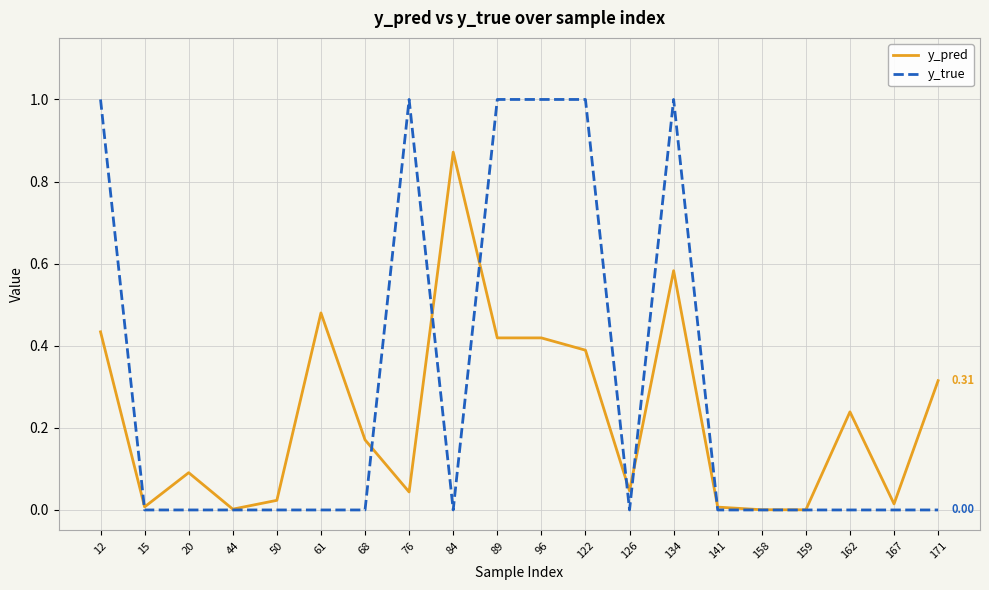

Which series has the largest total across all categories?

y_true